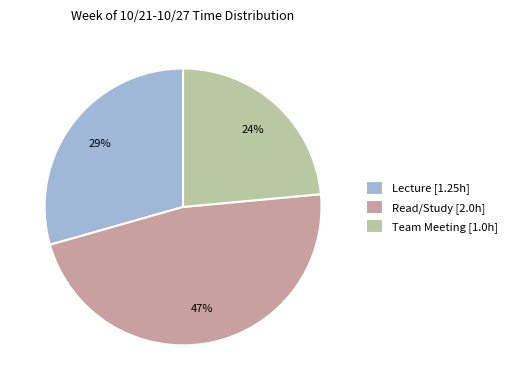

Which category has the biggest portion of the pie?

Read/Study [2.0h]